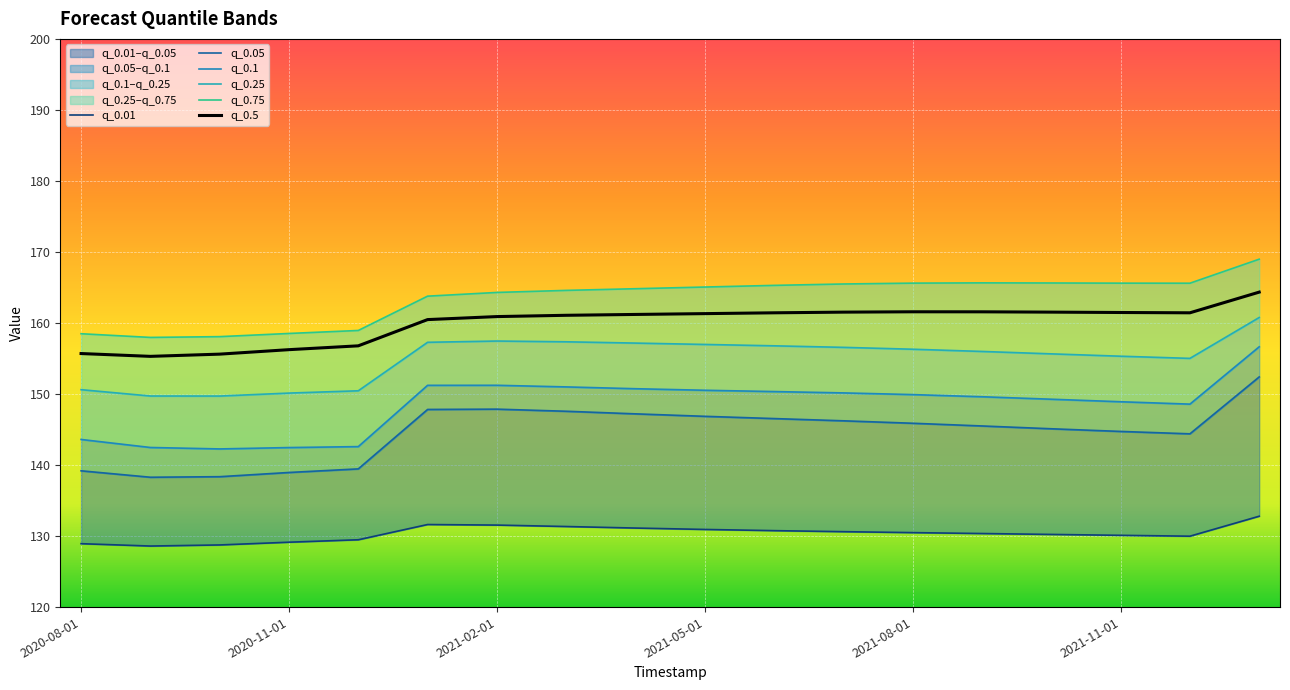

What is the label of the 6th point from the left?

2021-01-01